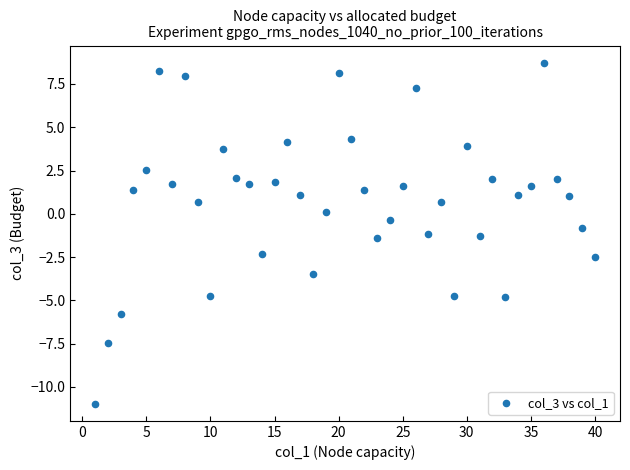

What is the range of X values (max minus min)?

39.0